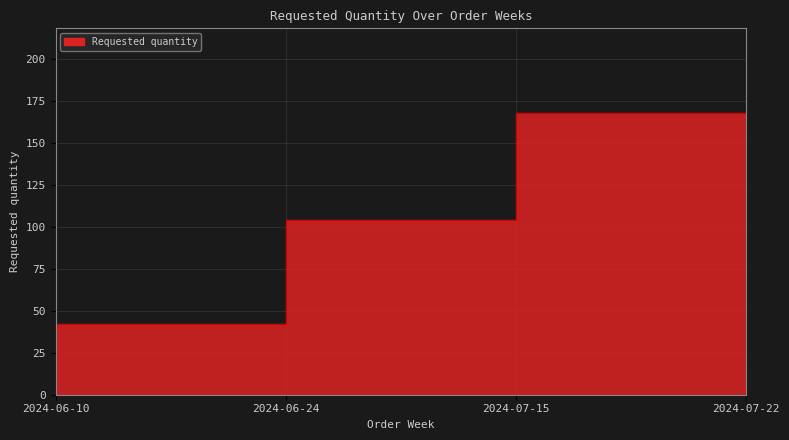

How many lines are shown in the chart?

1